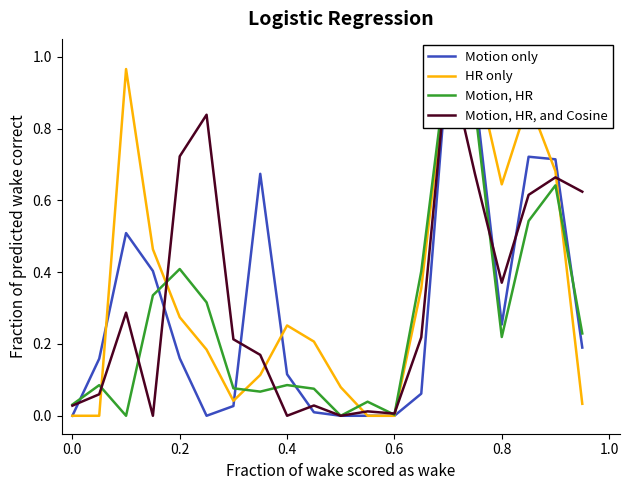

Rank the series by their average value, from highest to lowest.

HR only, Motion, HR, and Cosine, Motion only, Motion, HR